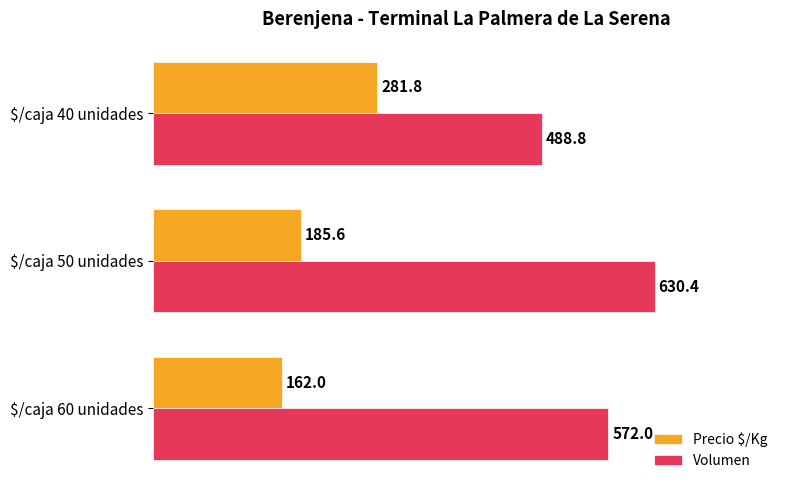

What is the difference between the highest and lowest values at $/caja 50 unidades?

444.8